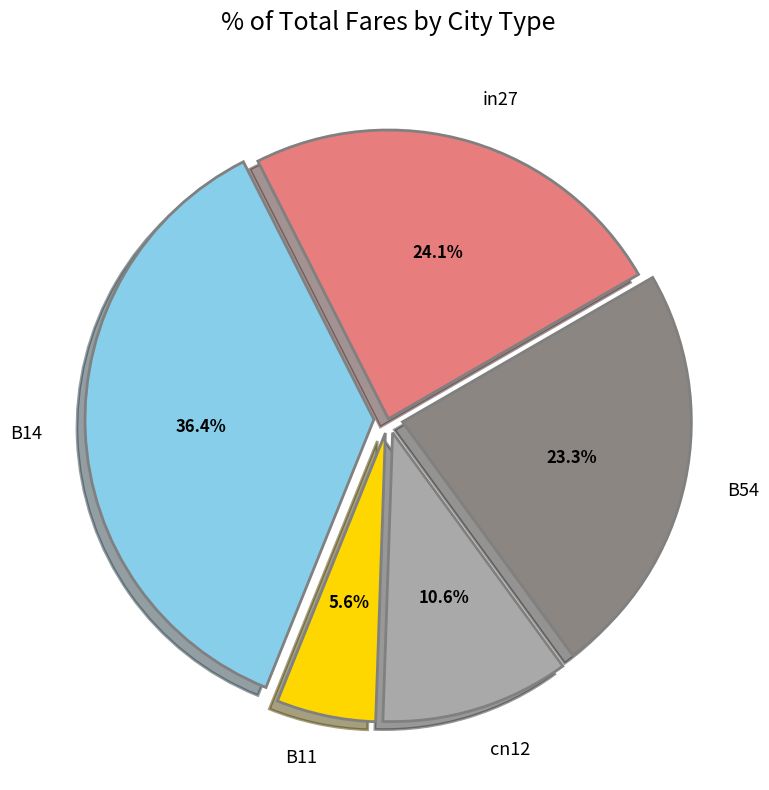

To the nearest percent, what is the average slice percentage?

20%